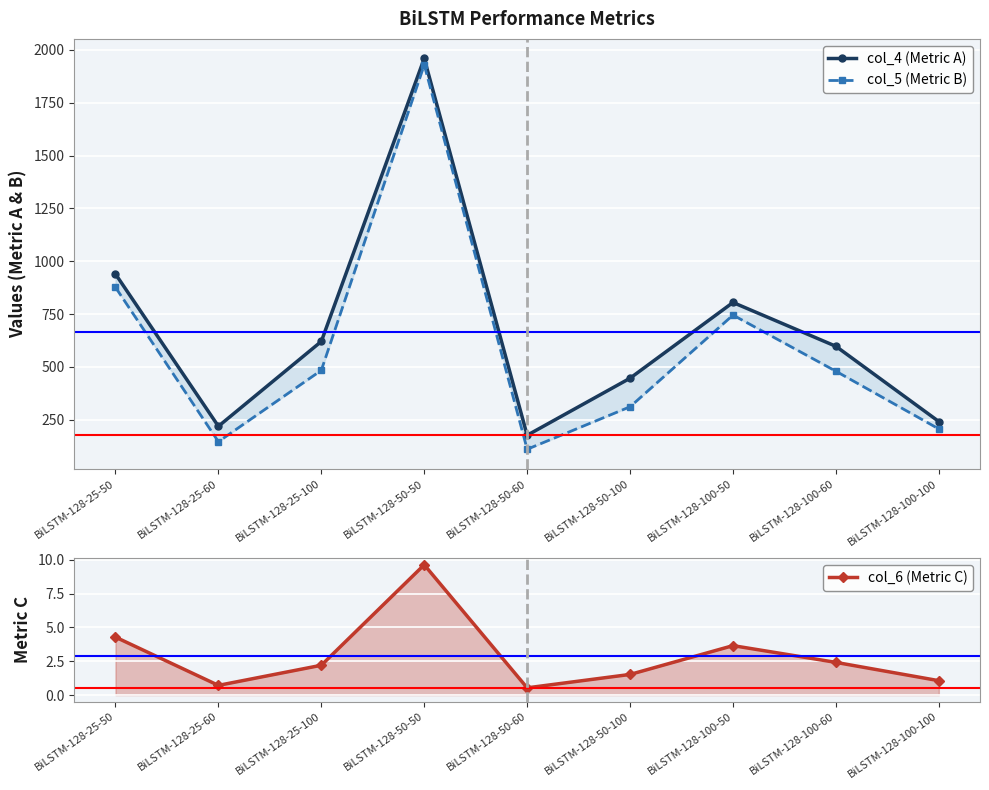

Rank the categories by col_6 (Metric C) value from lowest to highest.

BiLSTM-128-50-60, BiLSTM-128-25-60, BiLSTM-128-100-100, BiLSTM-128-50-100, BiLSTM-128-25-100, BiLSTM-128-100-60, BiLSTM-128-100-50, BiLSTM-128-25-50, BiLSTM-128-50-50